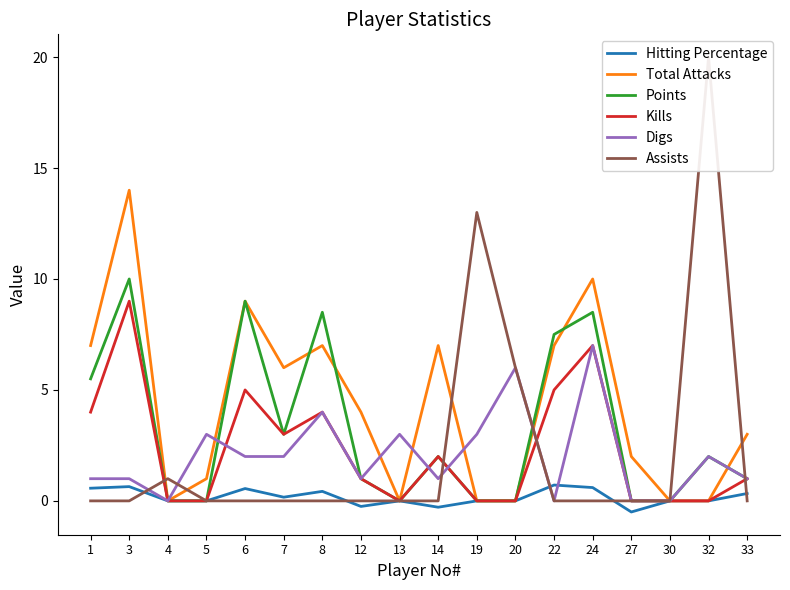

How many interior local valleys does the Points series have?

2